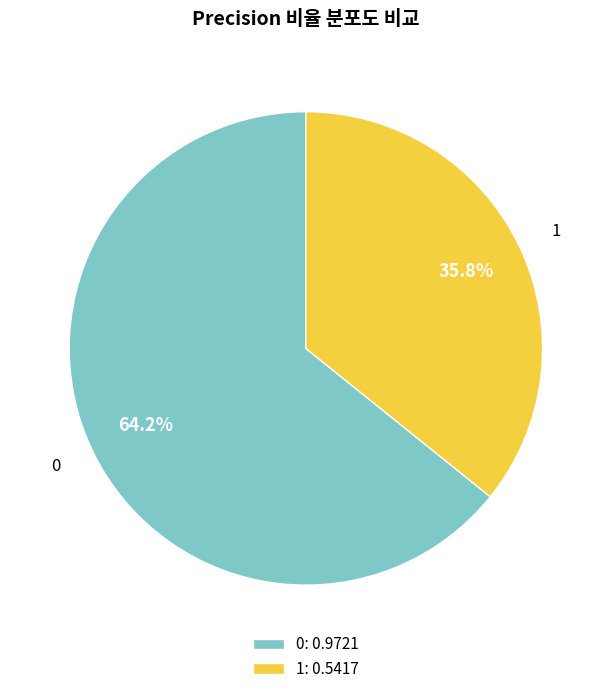

Count the number of slices in the pie.

2